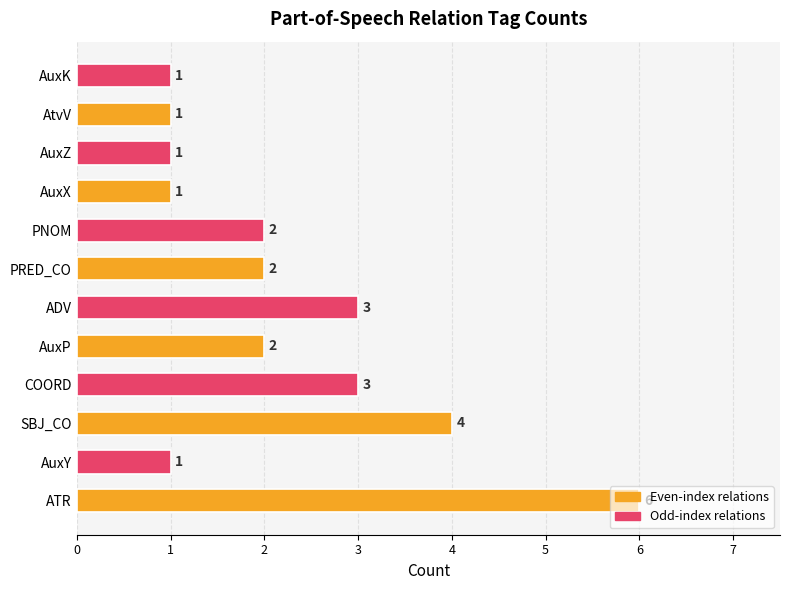

Count the number of data series in this chart.

1